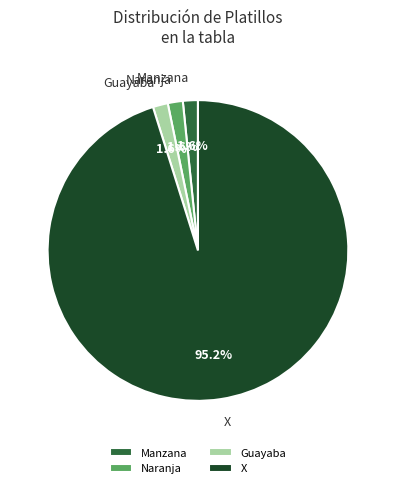

How many segments does this pie chart have?

4